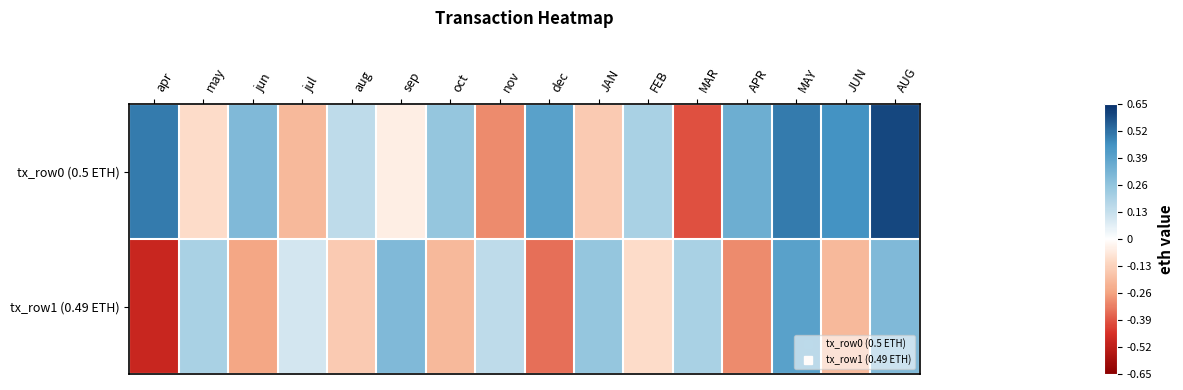

Which category has the lowest value across all series?

apr